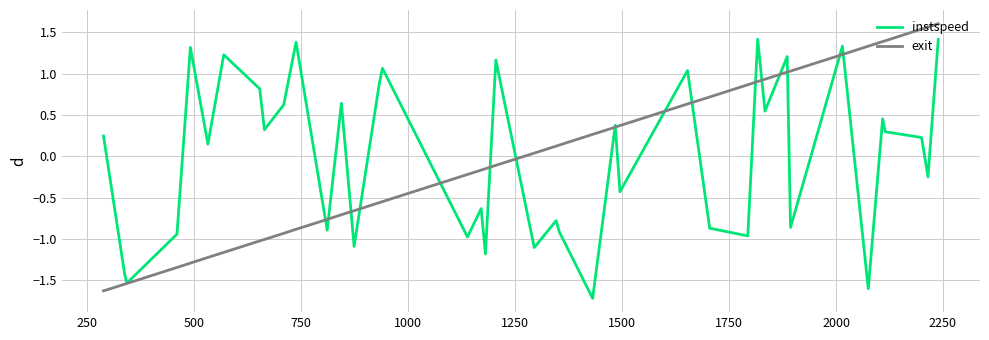

Does the chart display data point markers on the line(s)?

No